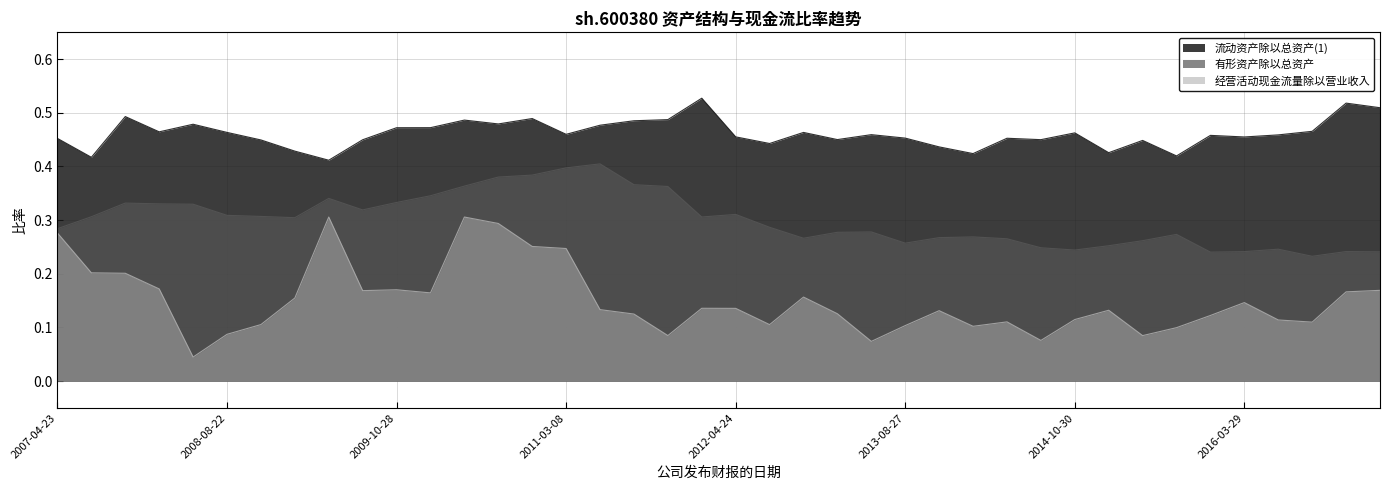

Count the 经营活动现金流量除以营业收入 values in the range 0 to 1.

40